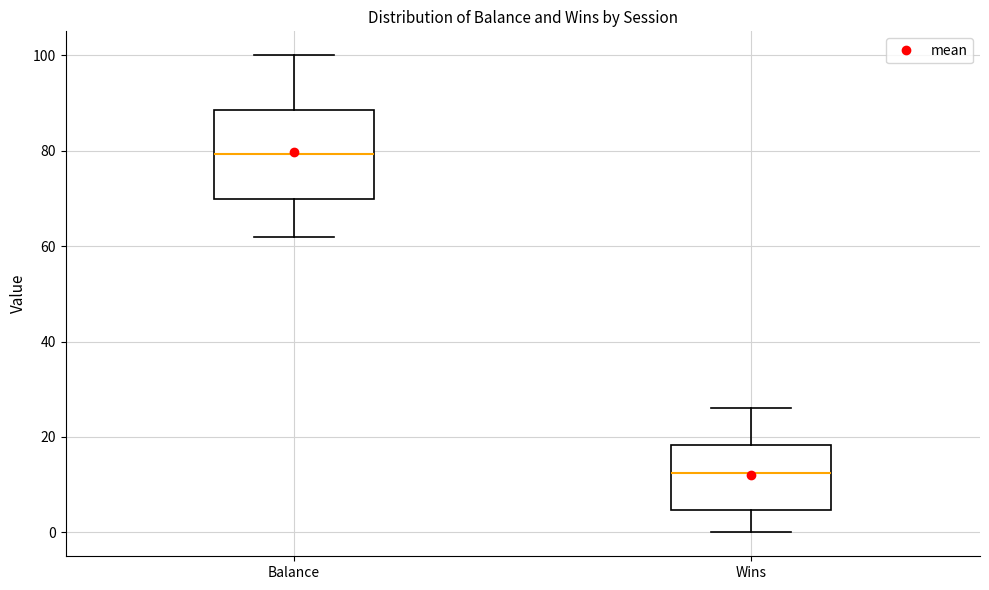

Where is the lower edge of the box for Wins on the y-axis? The values are not printed on the chart, so give them approximately, as read against the axis.

4